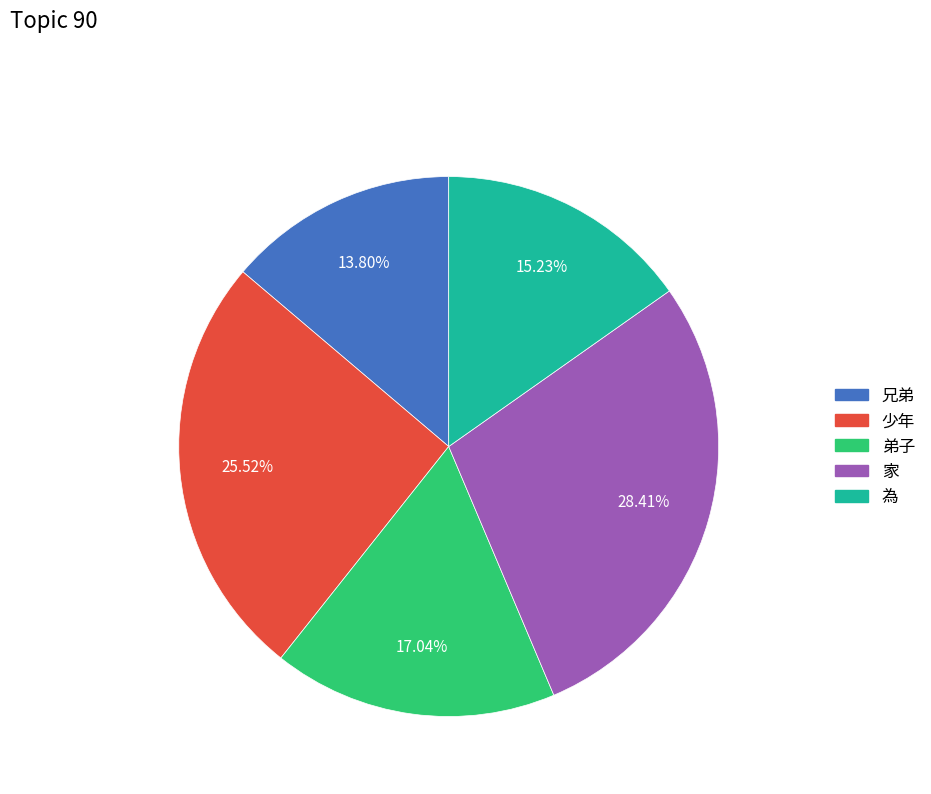

Between 為 and 弟子, which is larger?

弟子